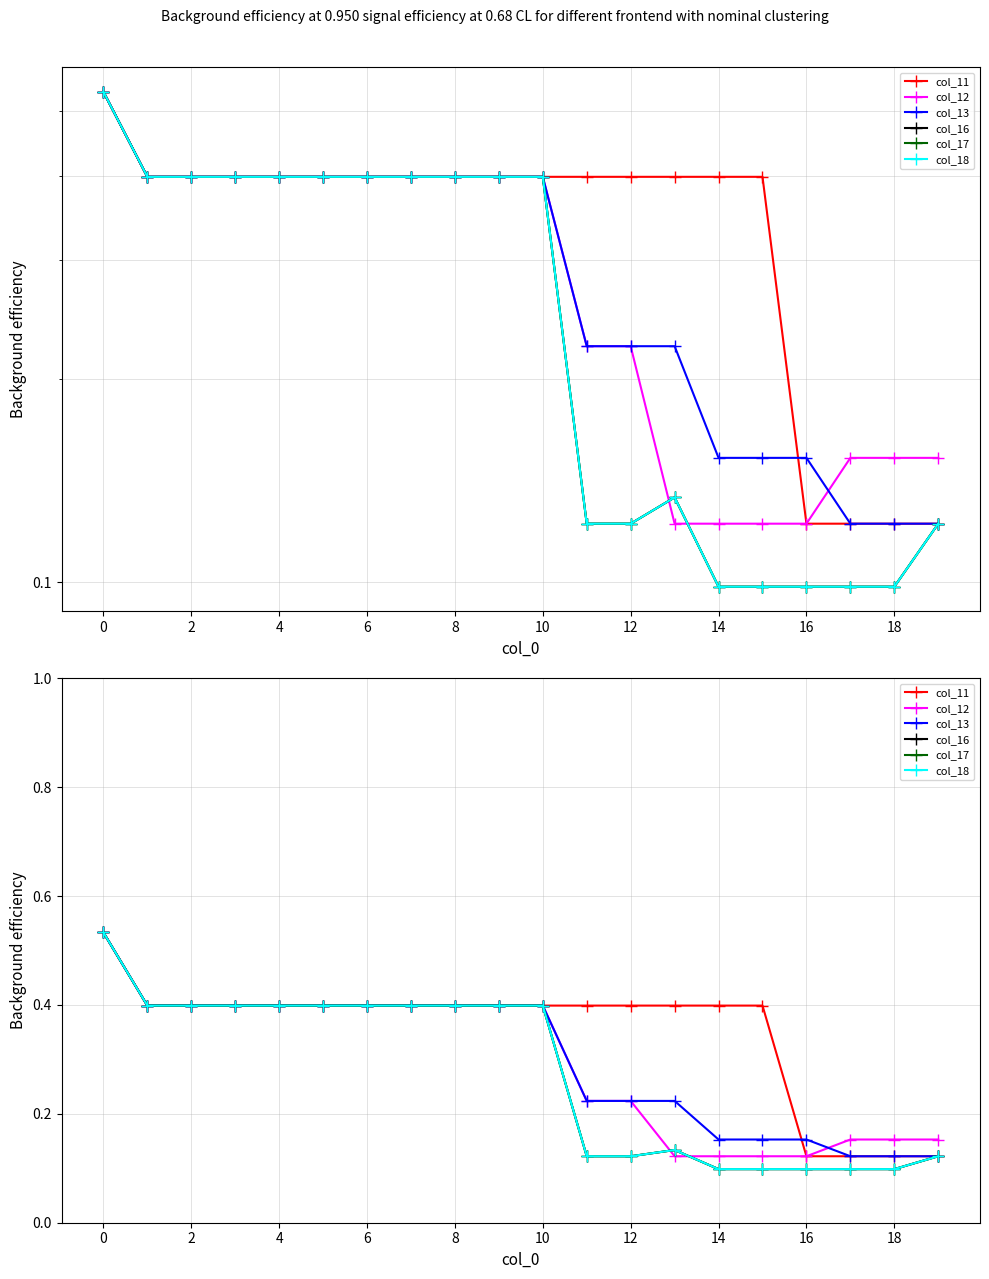

What is the label of the 16th point from the left?

15